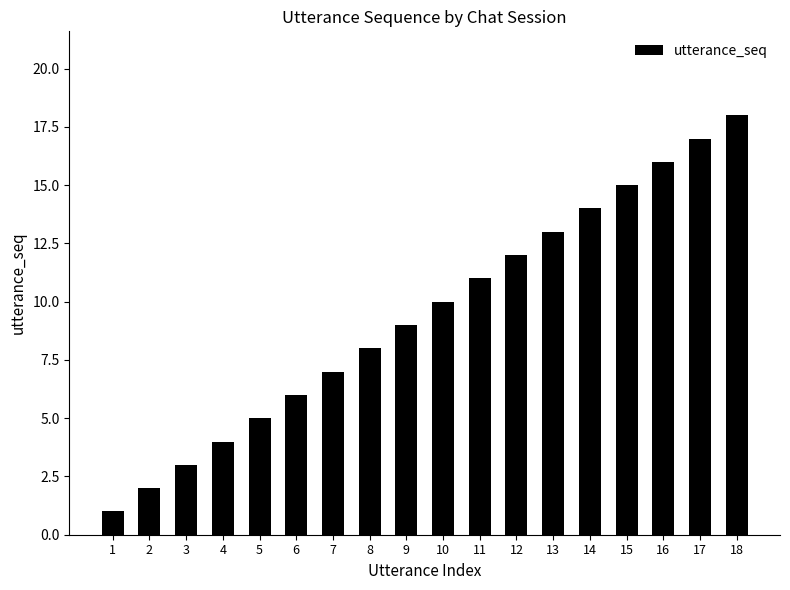

What is the change in value from 2 to 14?

+12